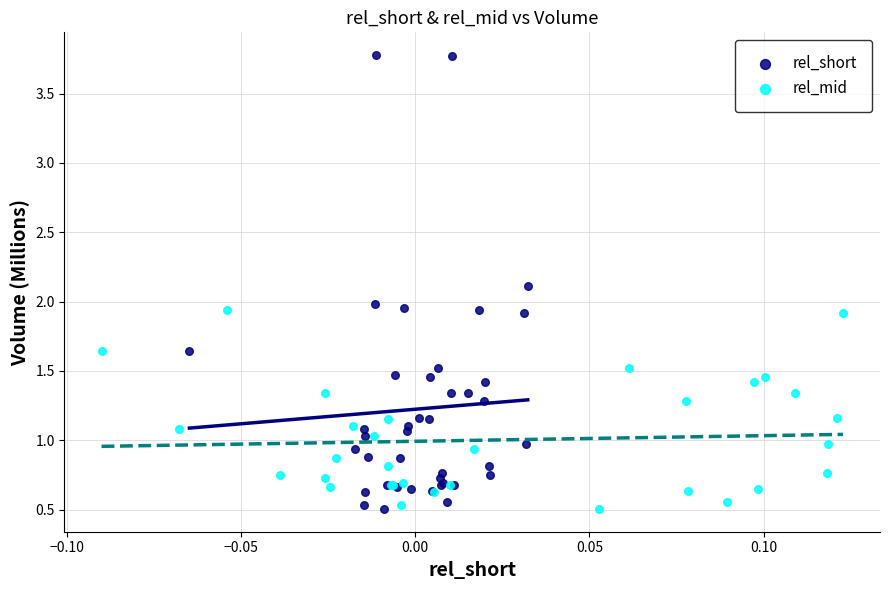

Which series has the widest spread of Y values?

rel_short